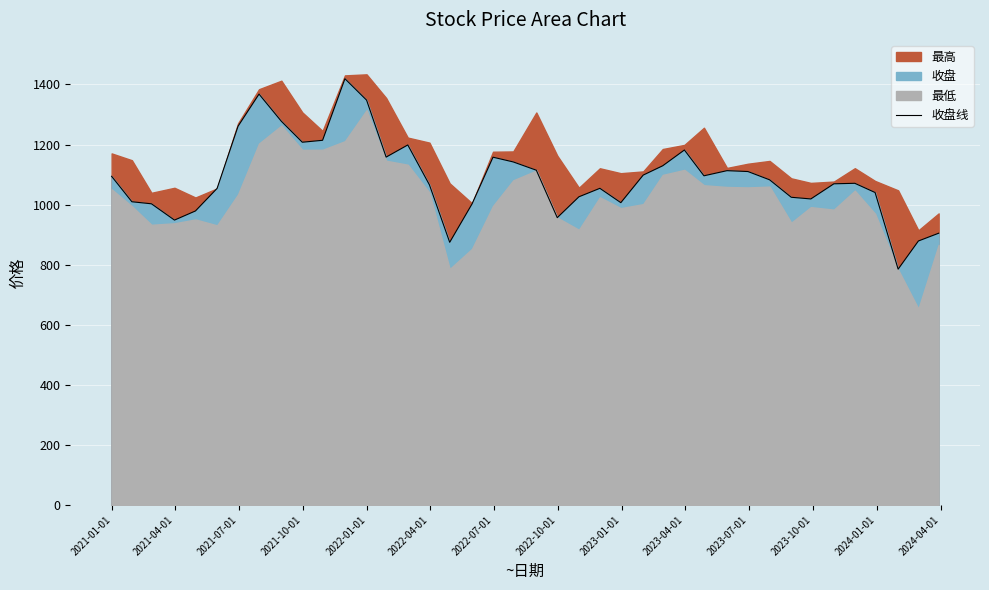

Is it true that the value at 2022-07-01 is 1983.6?

False